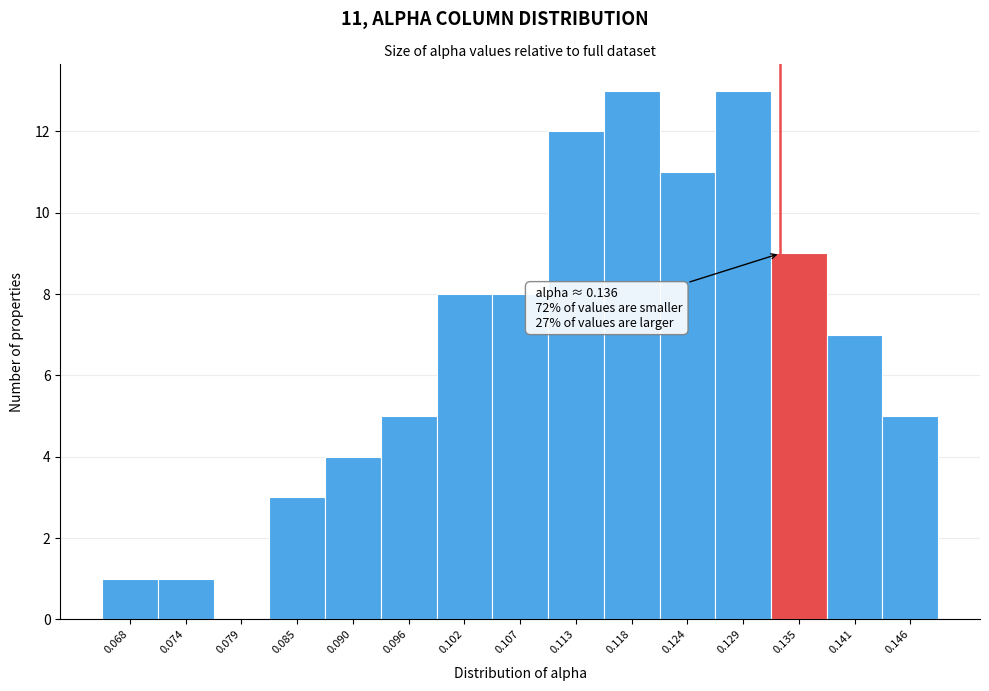

Reading left to right, transcribe all the data shown in this chart.

0.068=1	0.074=1	0.079=0	0.085=3	0.090=4	0.096=5	0.102=8	0.107=8	0.113=12	0.118=13	0.124=11	0.129=13	0.135=9	0.141=7	0.146=5